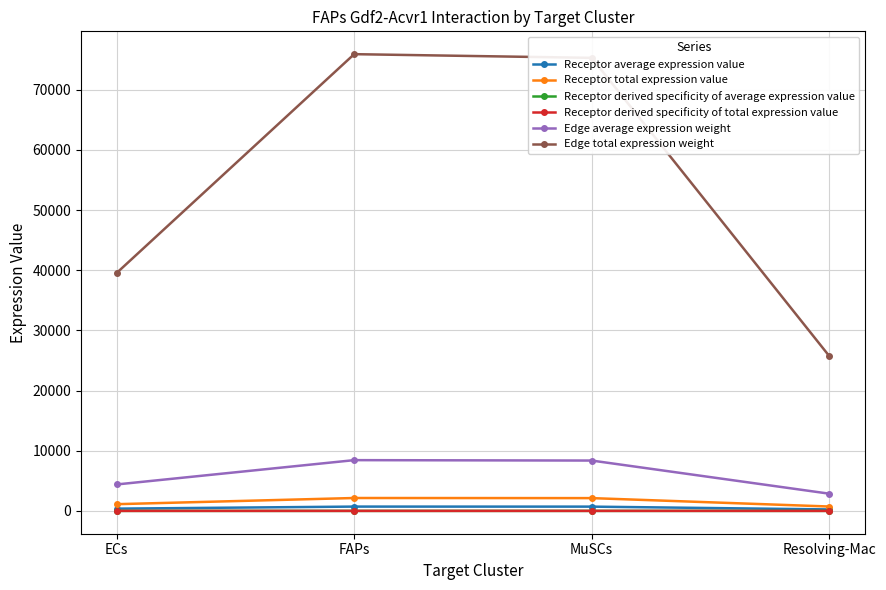

What is the total value across all series at FAPs?

87201.2